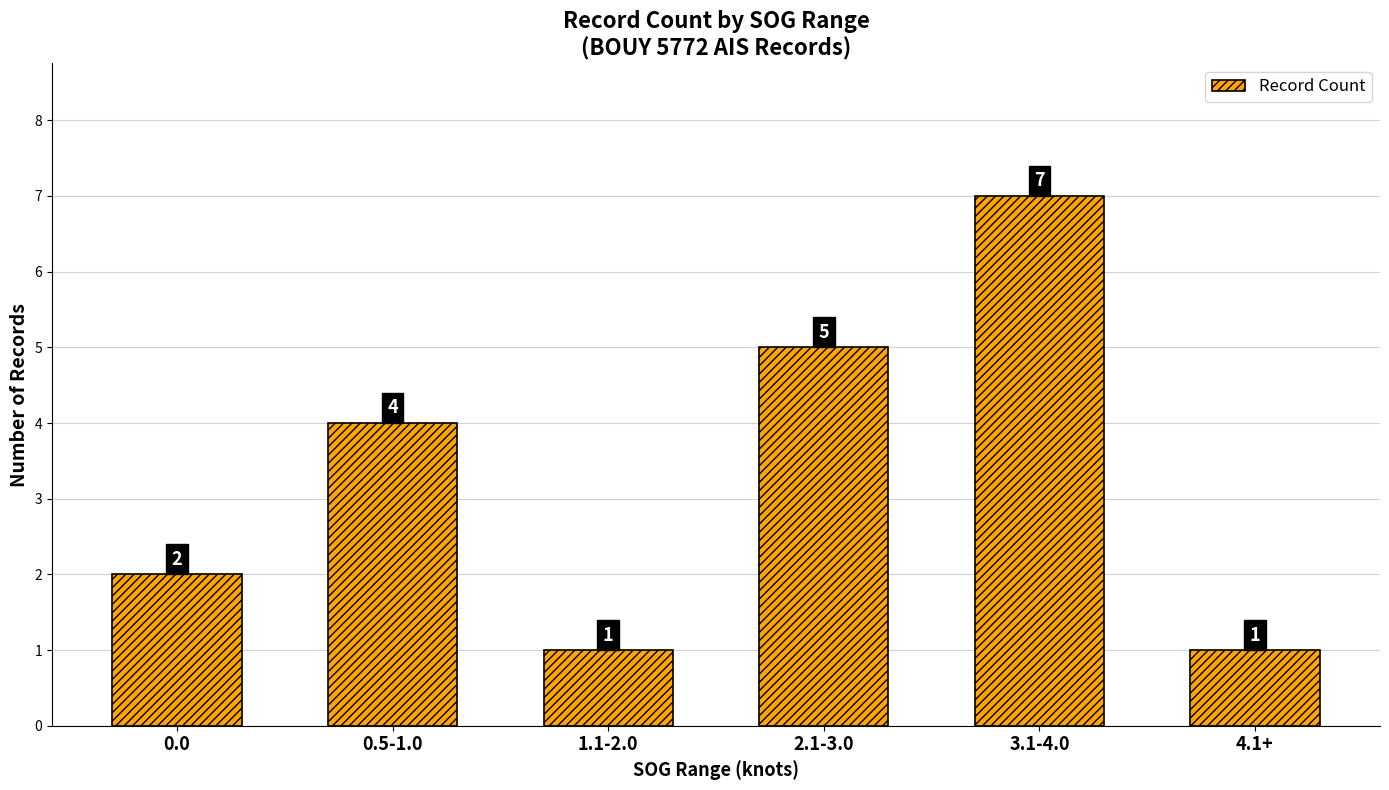

Reading left to right, transcribe all the data shown in this chart.

2	4	1	5	7	1